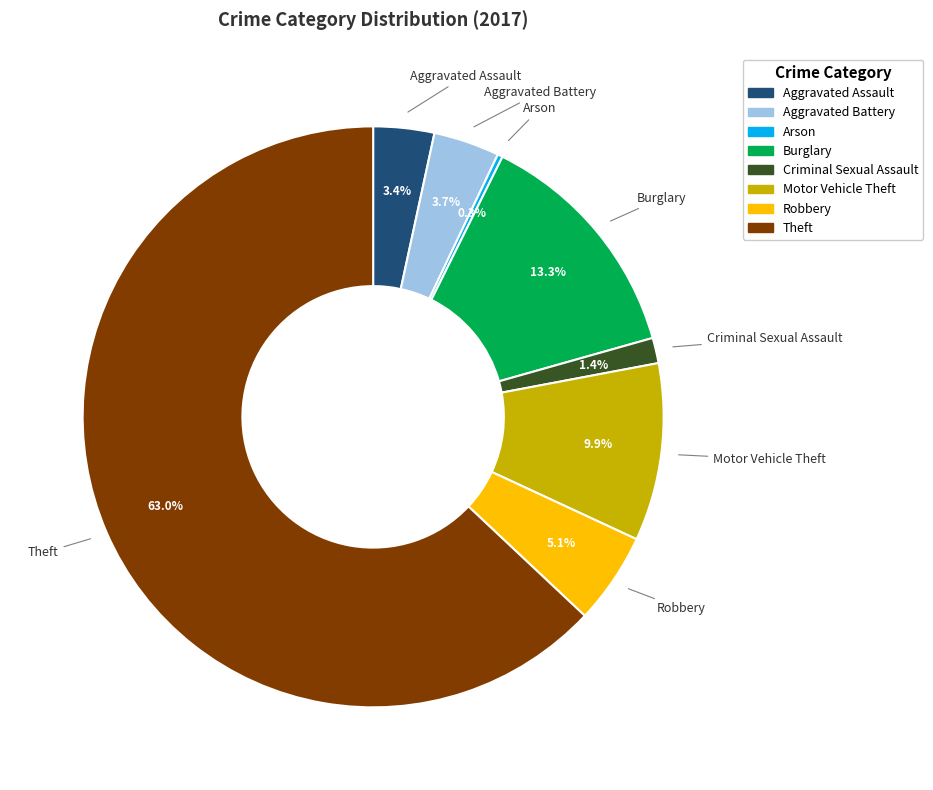

Approximately how many times larger is the value at Aggravated Assault compared to Criminal Sexual Assault?

2.4